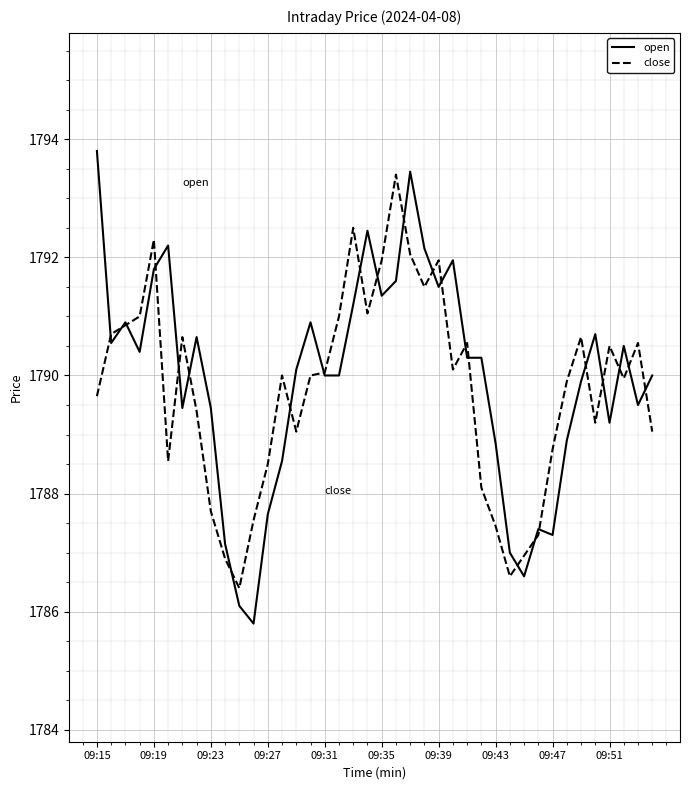

What is the greatest value displayed?

1793.8